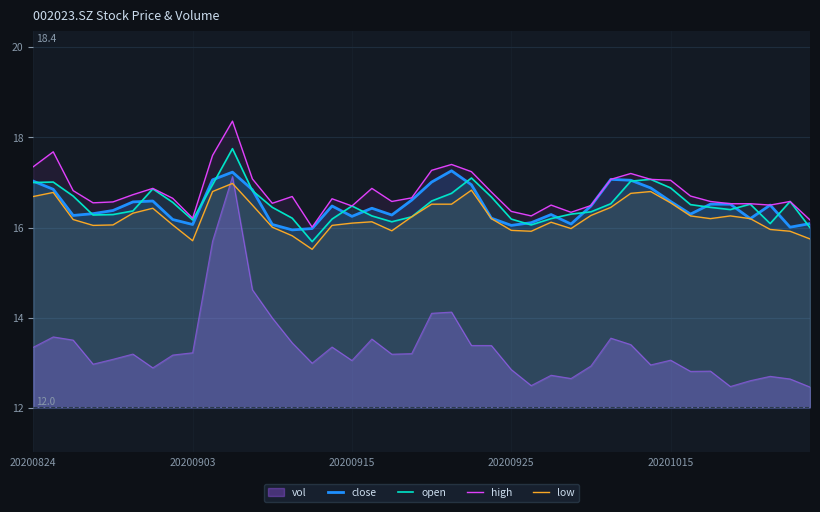

Is the value of open at 20200925 greater than the value of vol at 20200824?

Yes